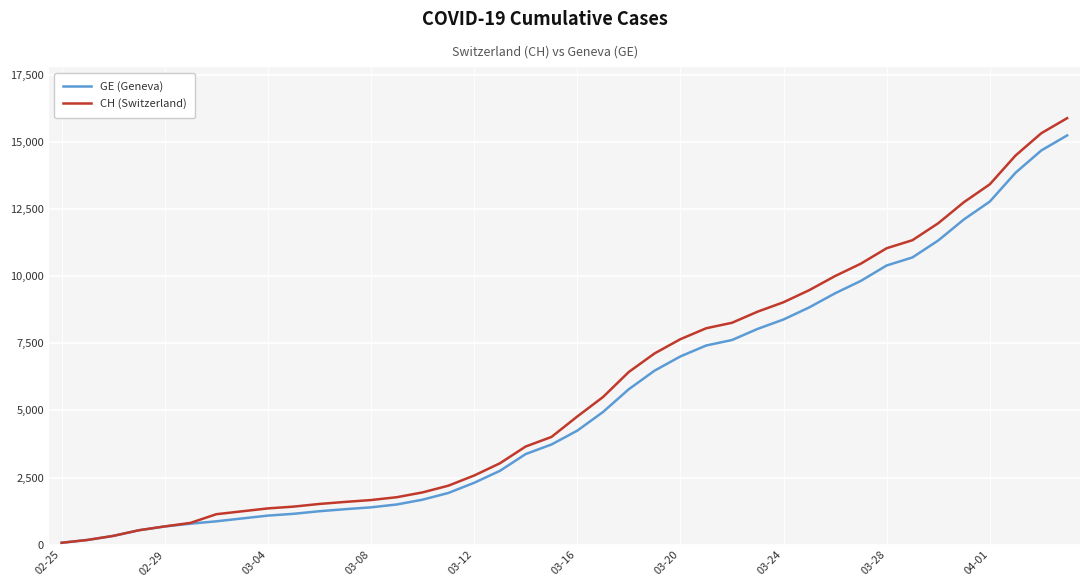

What is the highest value of the CH (Switzerland) series?

15884